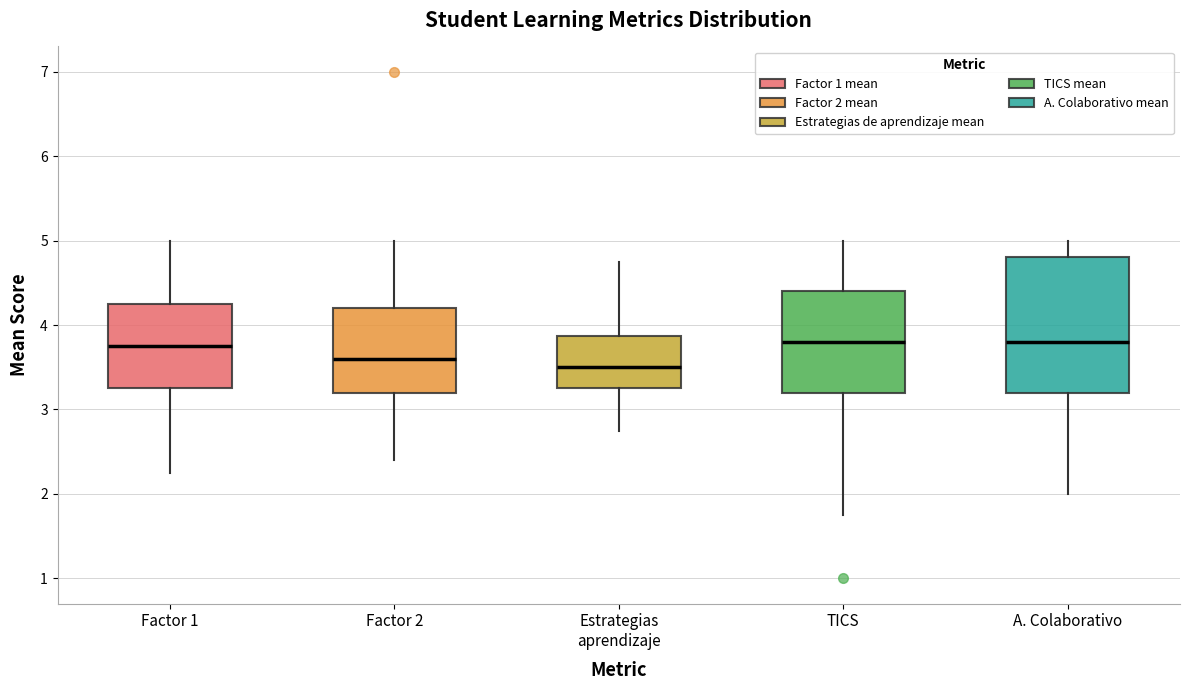

Which box is the tallest, from its lower edge to its upper edge?

A. Colaborativo